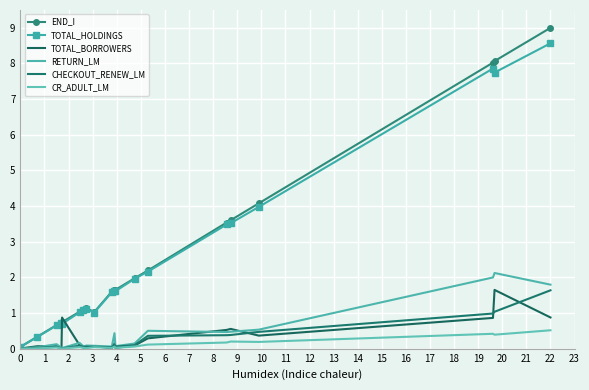

In END_I, how many points are lower than both neighbors (excluding endpoints)?

1